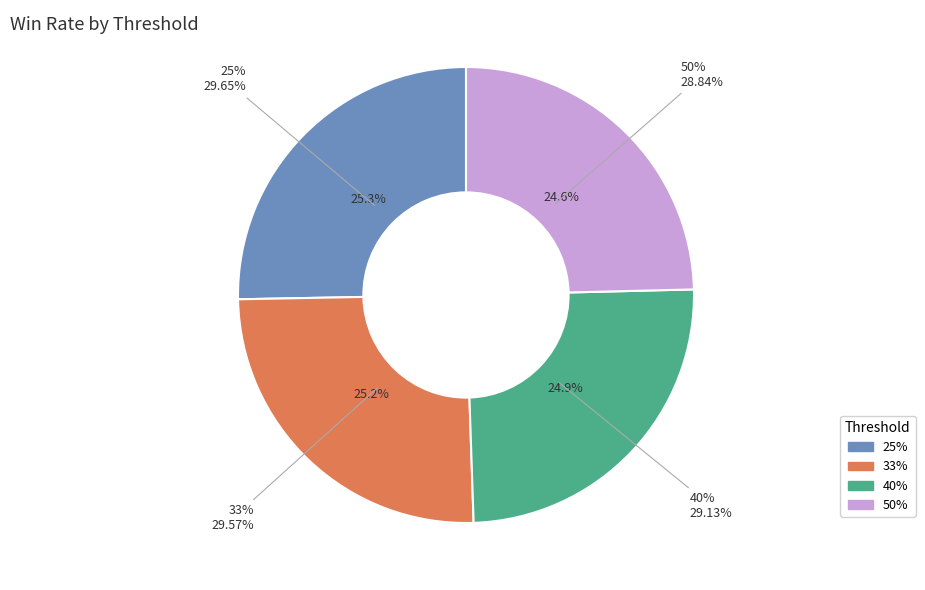

Is it true that 33% is 14% of the pie?

False